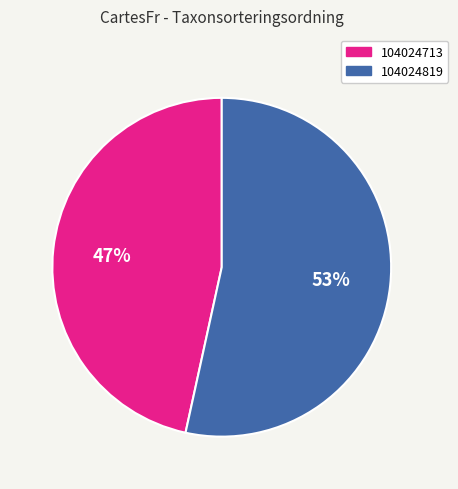

Rank the categories by value from lowest to highest.

104024713, 104024819